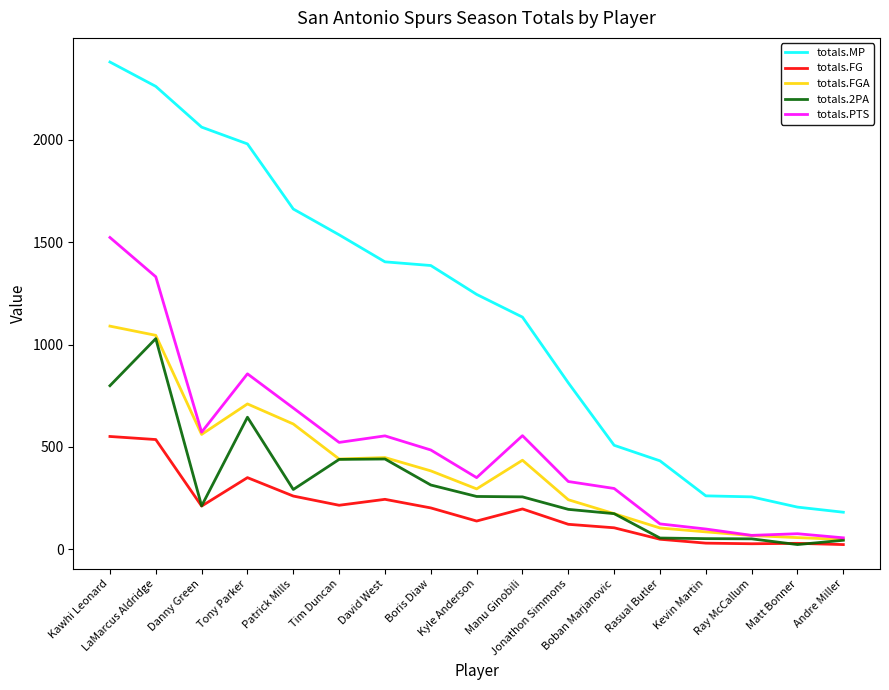

True or false: totals.MP and totals.FGA intersect in this chart.

False